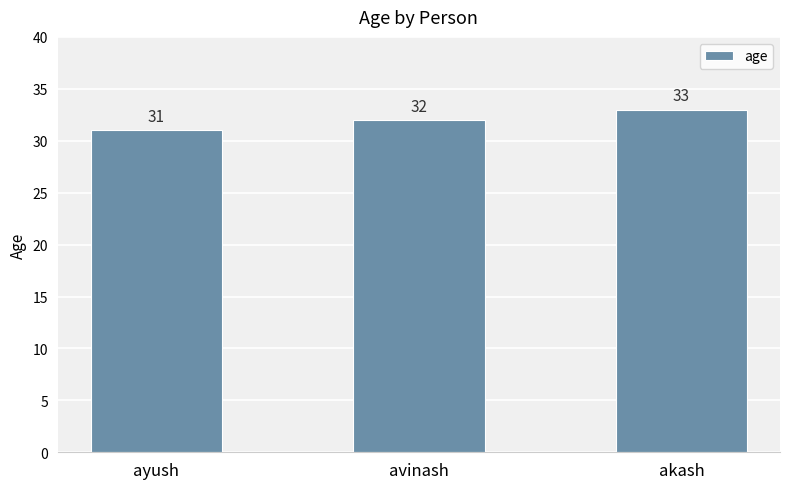

What is the approximate value at akash?

33